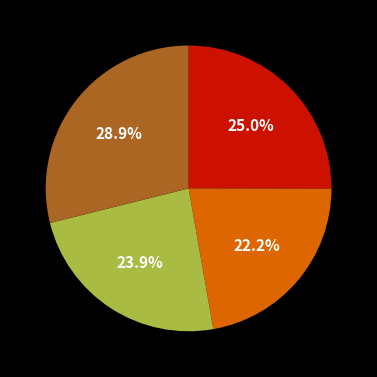

Is there any slice that represents more than half of the pie?

No